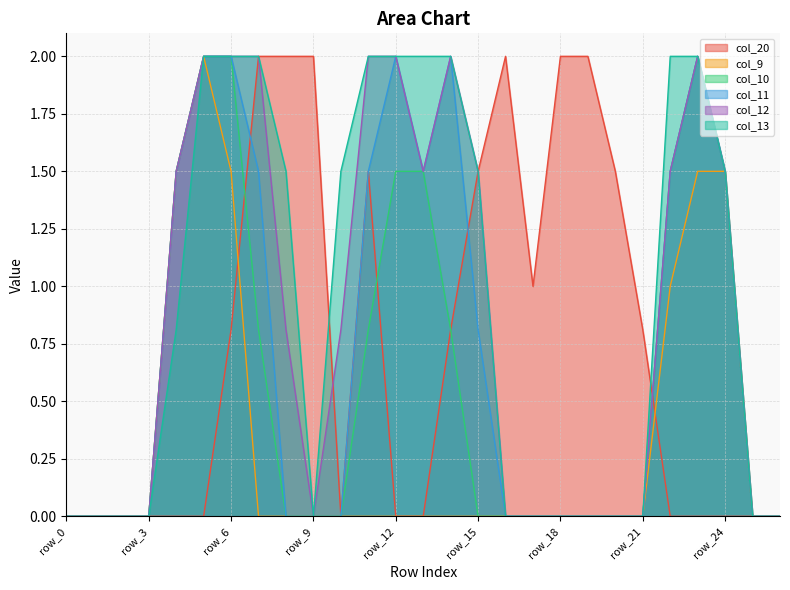

Reading left to right, list all the values displayed in this chart.

col_20: 0.0	0.0	0.0	0.0	0.0	0.0	0.8	2.0	2.0	2.0	0.0	1.5	0.0	0.0	0.8	1.5	2.0	1.0	2.0	2.0	1.5	0.8	0.0	0.0	0.0	0.0	0.0
col_9: 0.0	0.0	0.0	0.0	1.5	2.0	1.5	0.0	0.0	0.0	0.0	0.0	0.0	0.0	0.0	0.0	0.0	0.0	0.0	0.0	0.0	0.0	1.0	1.5	1.5	0.0	0.0
col_10: 0.0	0.0	0.0	0.0	1.5	2.0	2.0	0.8	0.0	0.0	0.0	0.8	1.5	1.5	0.8	0.0	0.0	0.0	0.0	0.0	0.0	0.0	1.5	2.0	1.5	0.0	0.0
col_11: 0.0	0.0	0.0	0.0	1.5	2.0	2.0	1.5	0.0	0.0	0.0	1.5	2.0	1.5	2.0	0.8	0.0	0.0	0.0	0.0	0.0	0.0	1.5	2.0	1.5	0.0	0.0
col_12: 0.0	0.0	0.0	0.0	1.5	2.0	2.0	2.0	0.8	0.0	0.8	2.0	2.0	1.5	2.0	1.5	0.0	0.0	0.0	0.0	0.0	0.0	1.5	2.0	1.5	0.0	0.0
col_13: 0.0	0.0	0.0	0.0	0.8	2.0	2.0	2.0	1.5	0.0	1.5	2.0	2.0	2.0	2.0	1.5	0.0	0.0	0.0	0.0	0.0	0.0	2.0	2.0	1.5	0.0	0.0